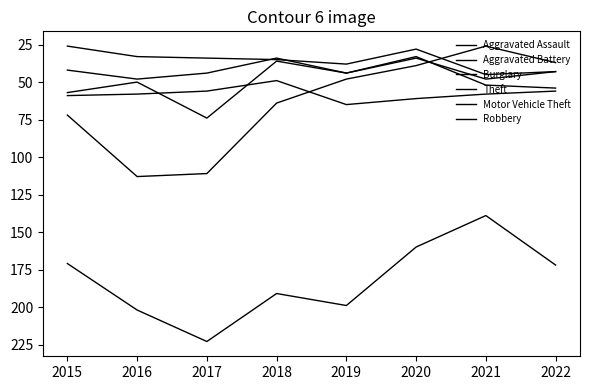

Which series has the widest spread of values?

Burglary